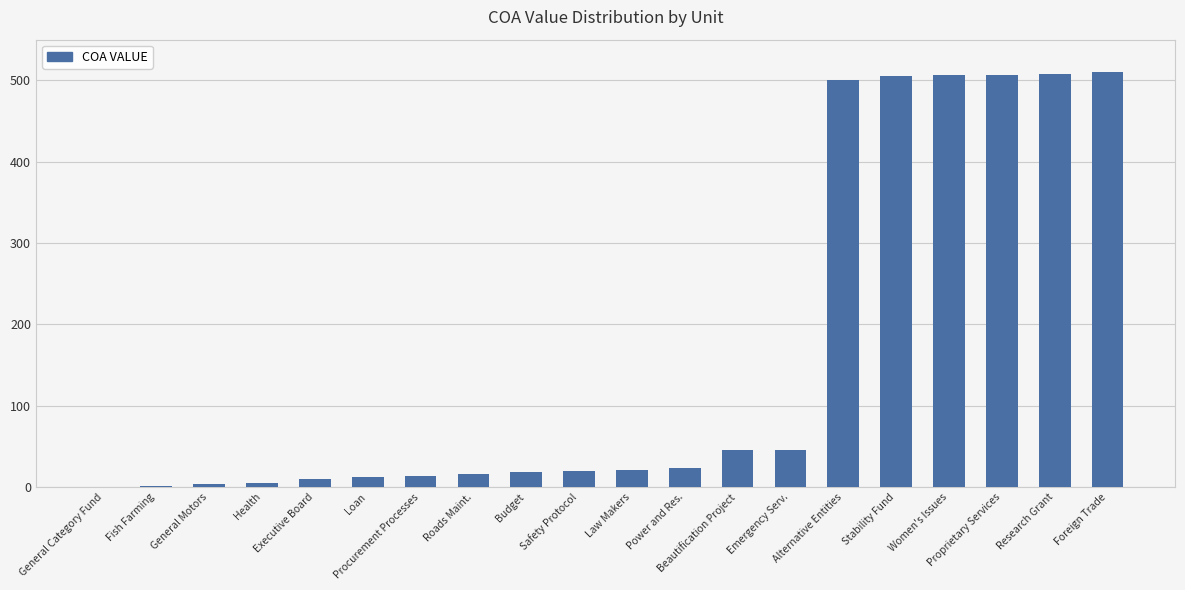

What is the maximum value shown in the chart?

510